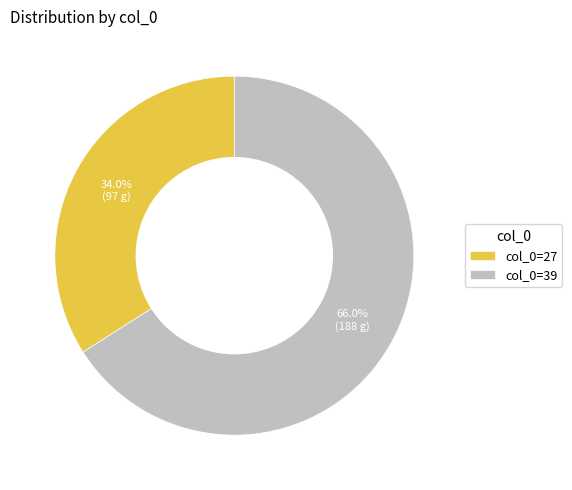

Does col_0=39 represent more than half of the total?

Yes